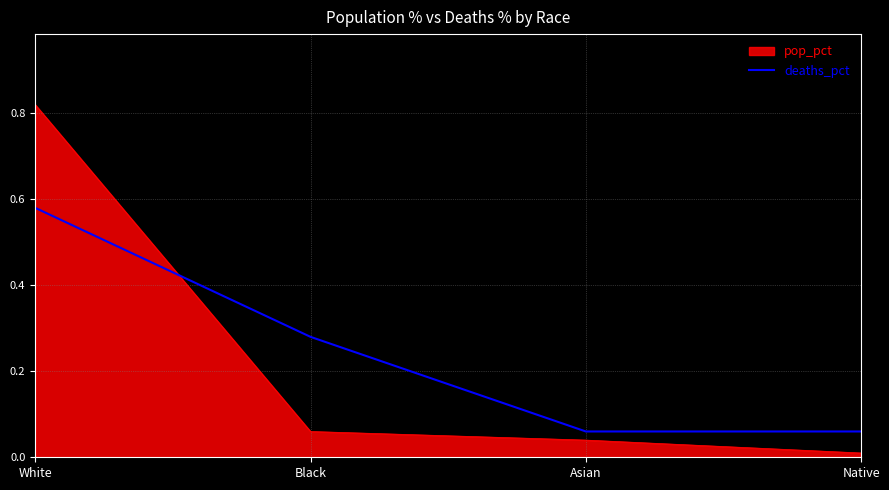

Does the chart display data point markers on the line(s)?

No